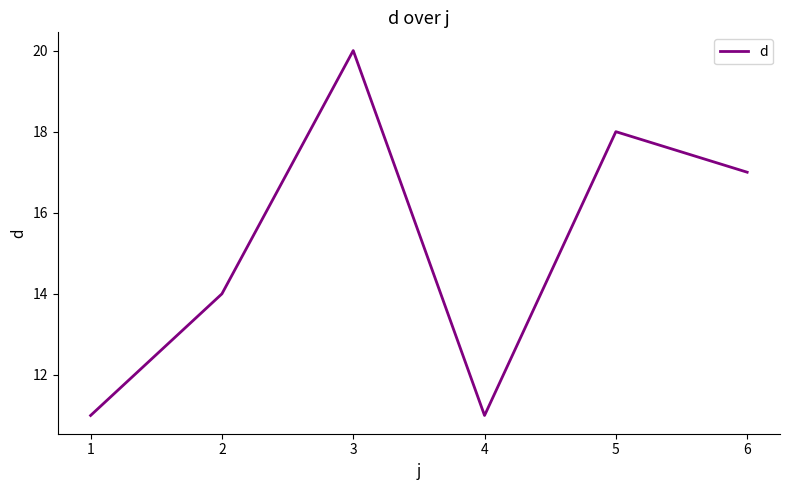

What is the average value?

15